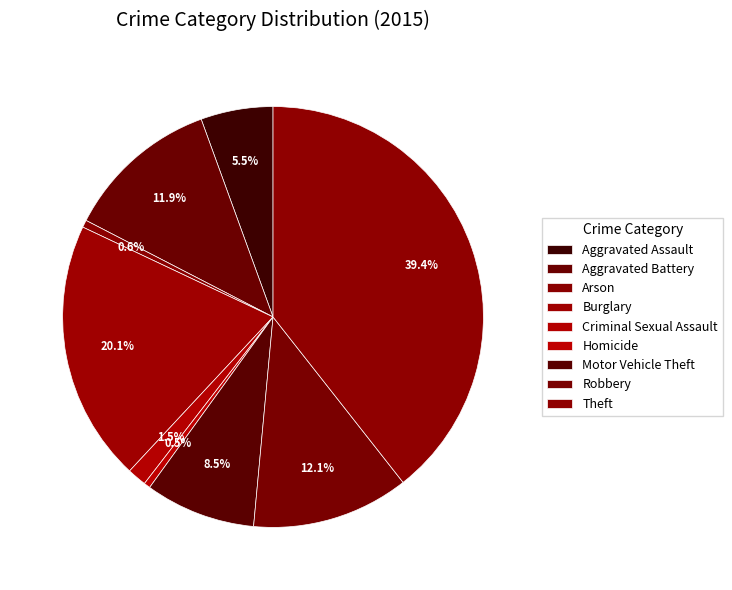

To the nearest percent, what is the difference between the largest and smallest slice percentages?

39%